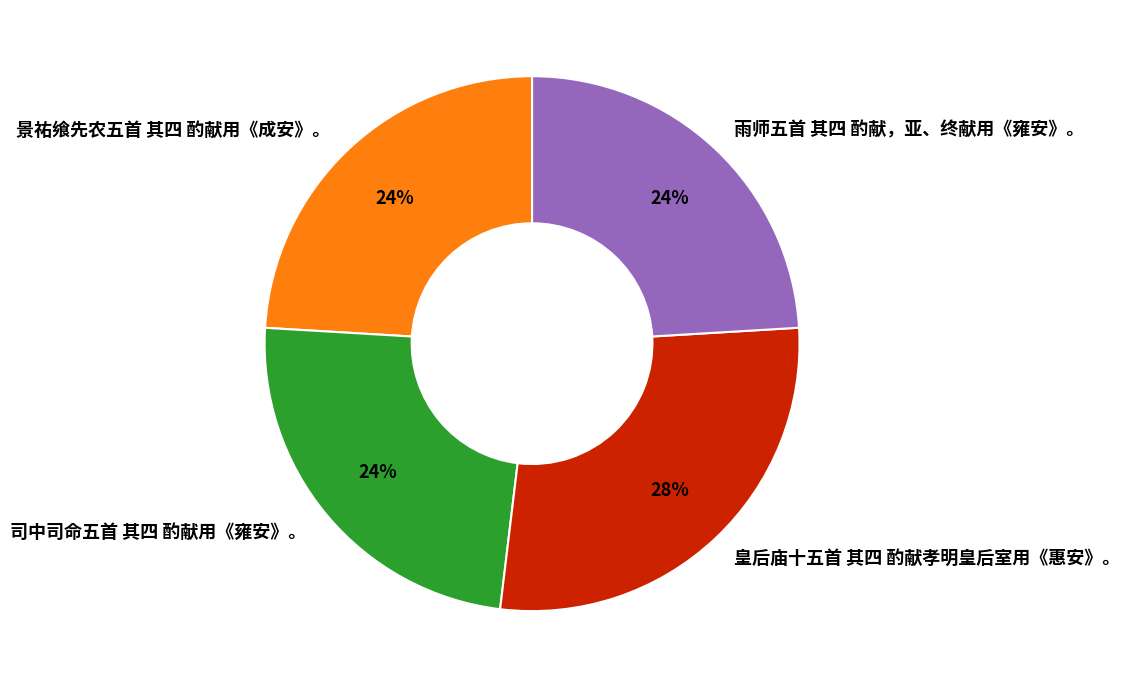

What percentage is the 雨师五首 其四 酌献，亚、终献用《雍安》。 slice, to the nearest percent?

24%